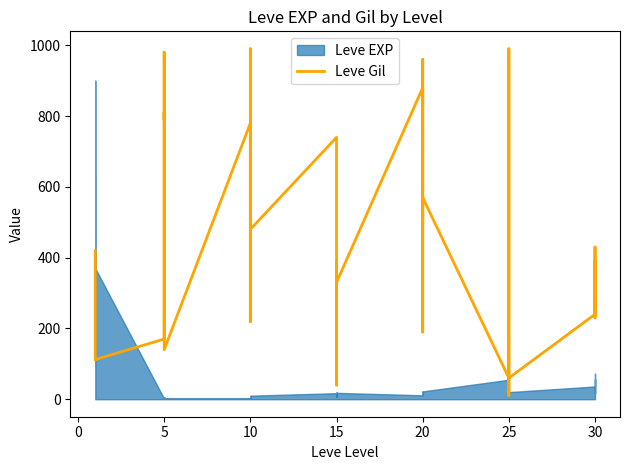

Between 10 and 25, which is larger?

25